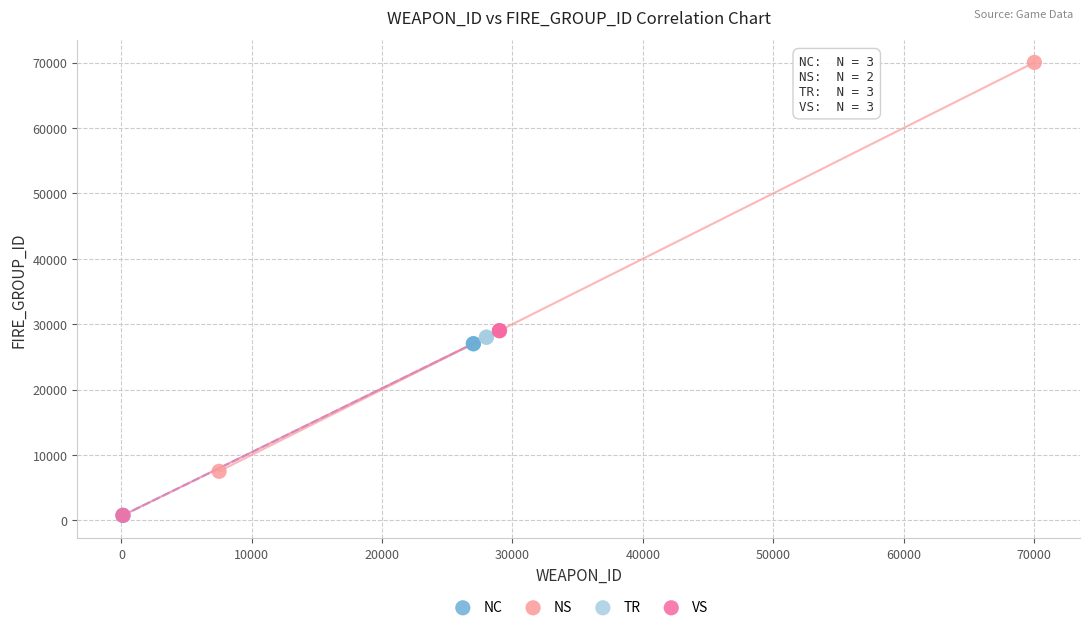

Which series reaches the maximum Y coordinate?

NS